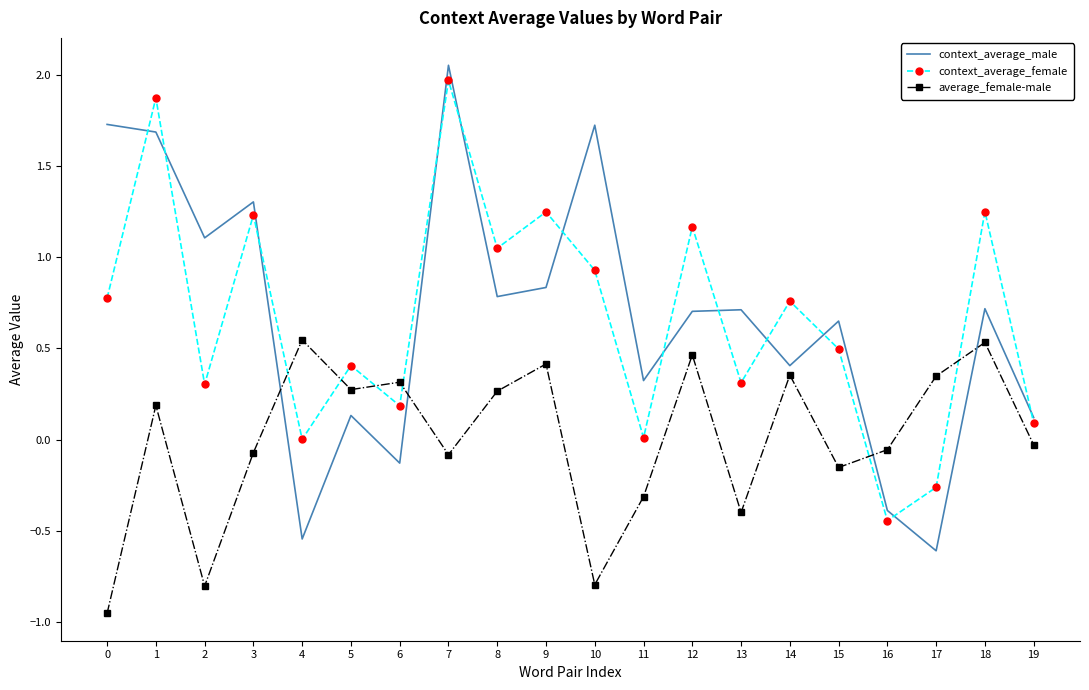

What are all the series names shown in the legend?

context_average_male, context_average_female, average_female-male